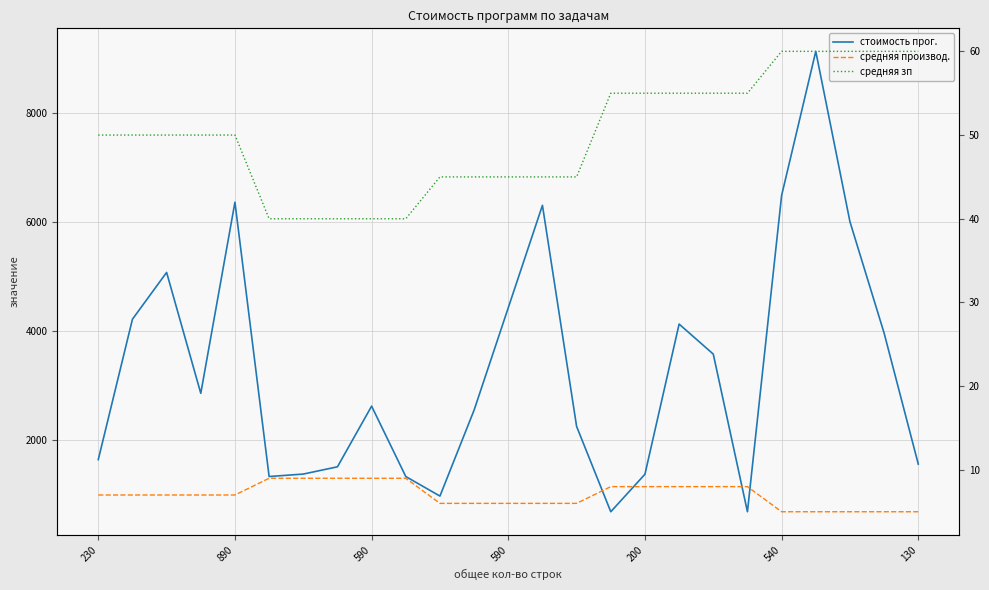

What is the sum of all средняя зп values?

1250